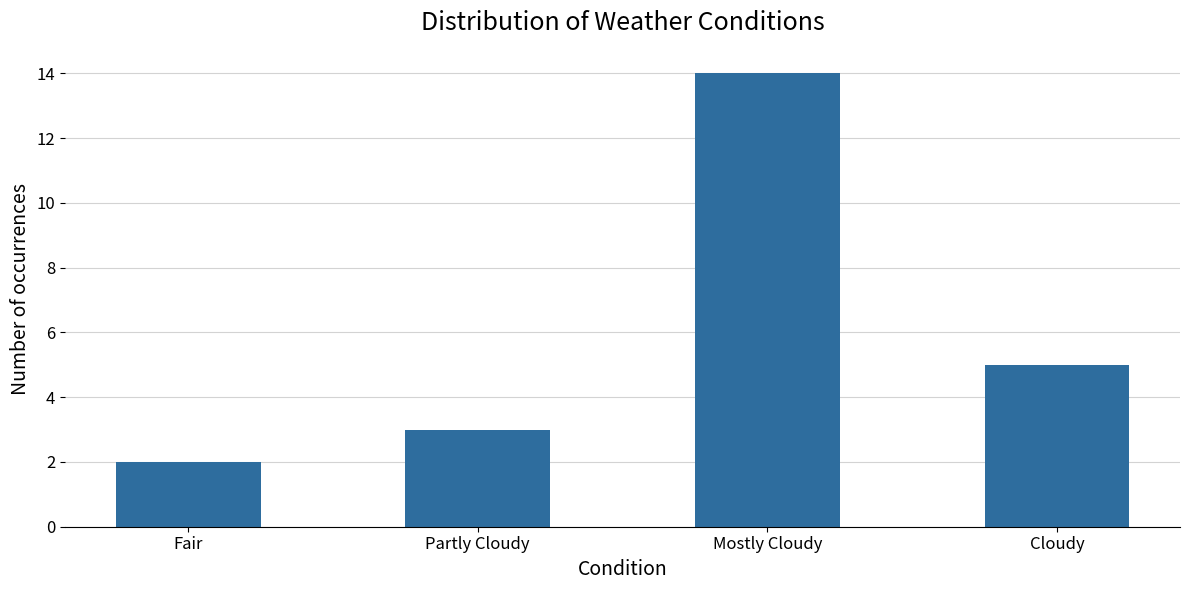

Is it true that the value at Partly Cloudy is 5?

False